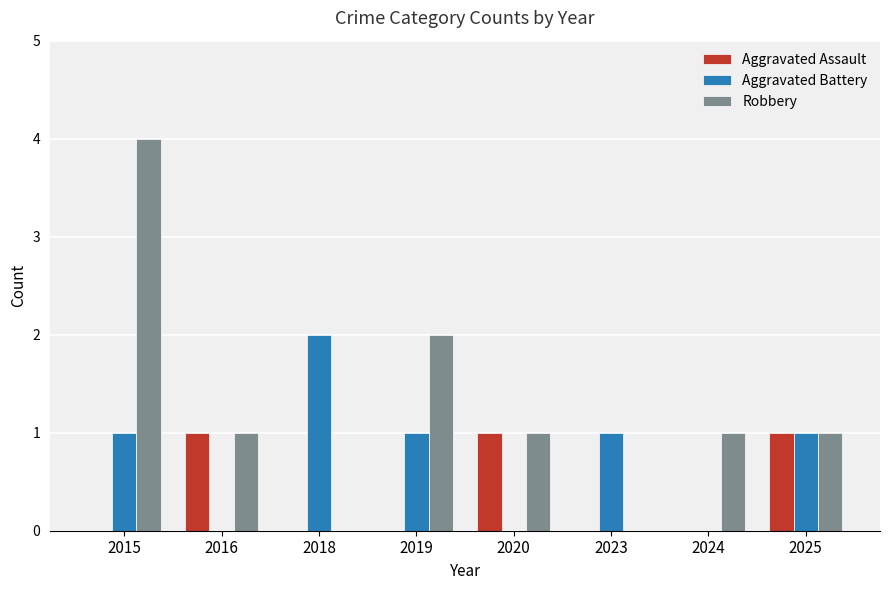

How many series are shown in this chart?

3